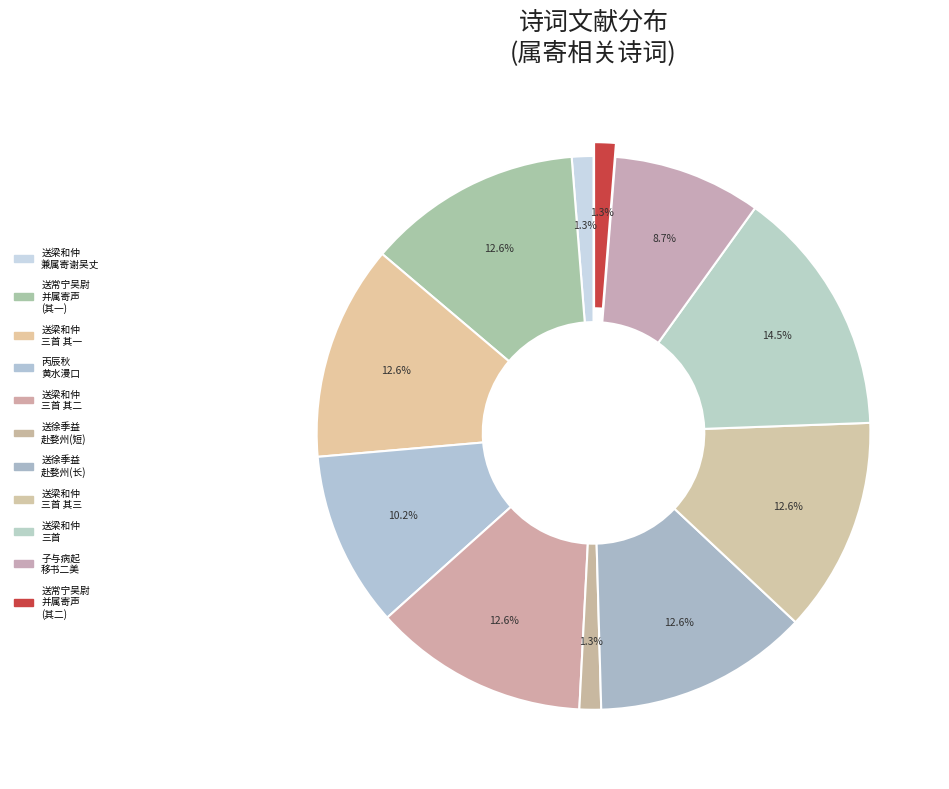

To the nearest percent, what is the average slice percentage?

9%